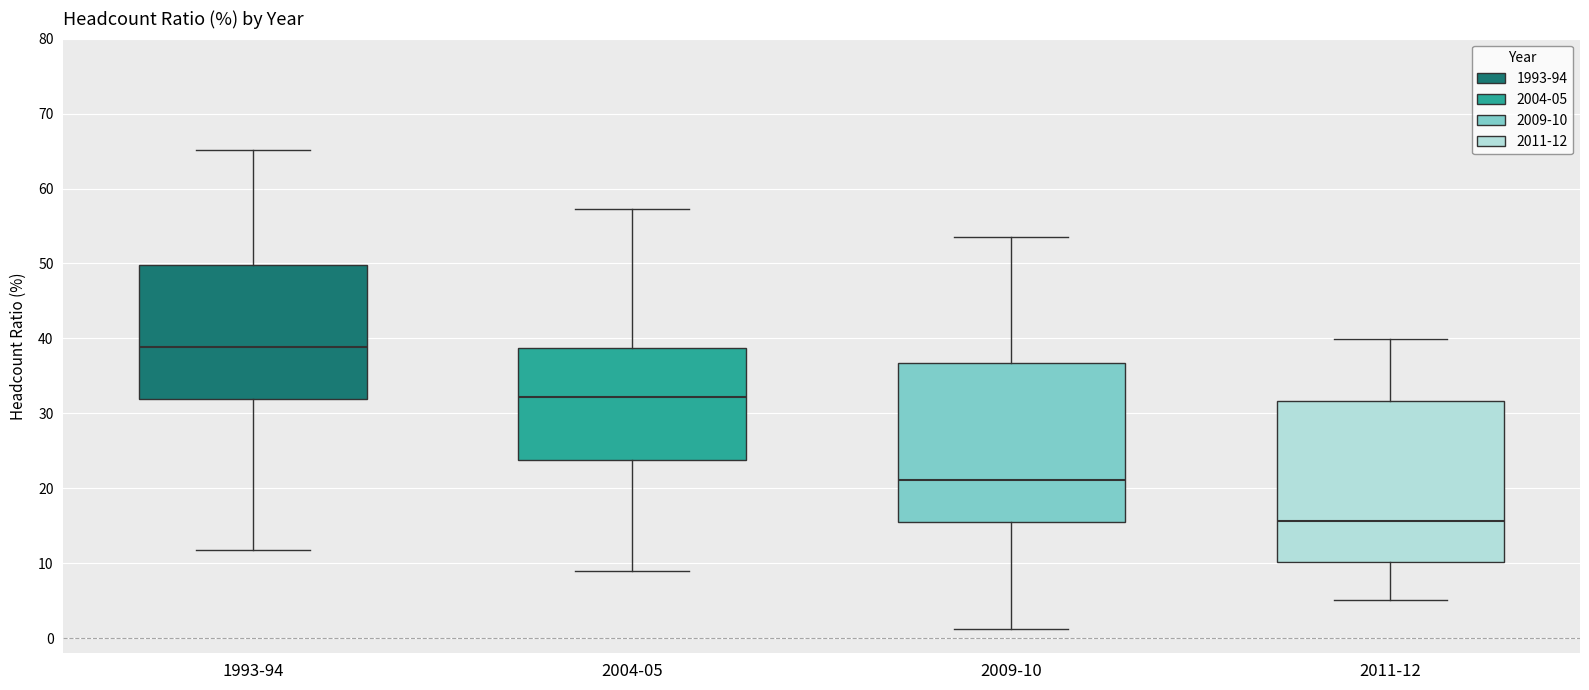

Reading left to right, transcribe this box plot: for each box, give where its median line is, the range the box spans, and where its two whiskers end, as read against the y-axis. The values are not printed on the chart, so give them approximately, as read against the axis.

1993-94: median 39, box 32 to 50, whiskers 12 to 65
2004-05: median 32, box 24 to 39, whiskers 9 to 57
2009-10: median 21, box 15 to 37, whiskers 1 to 54
2011-12: median 16, box 10 to 32, whiskers 5 to 40